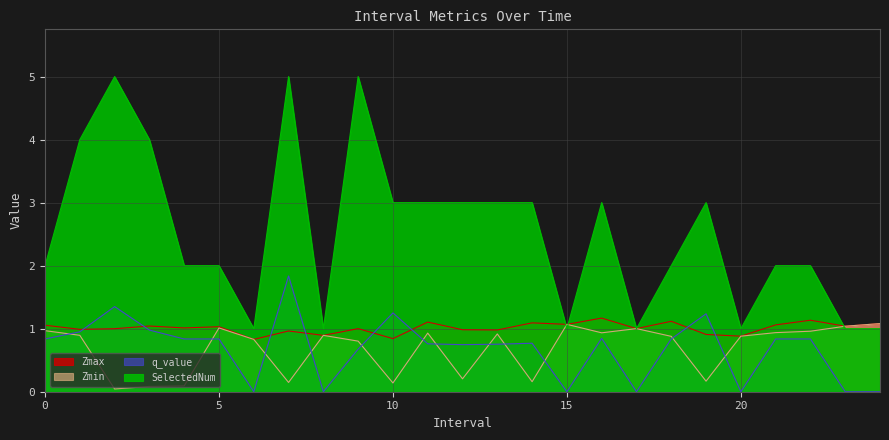

Rank the series by their maximum value, from highest to lowest.

SelectedNum, q_value, Zmax, Zmin